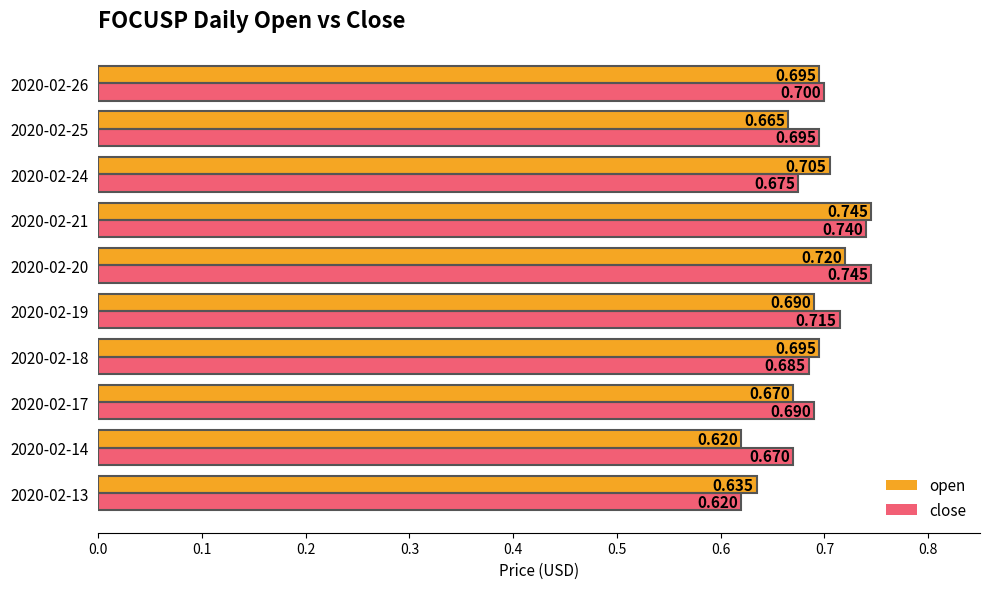

Is the value of open at 2020-02-19 greater than the value of close at 2020-02-21?

No